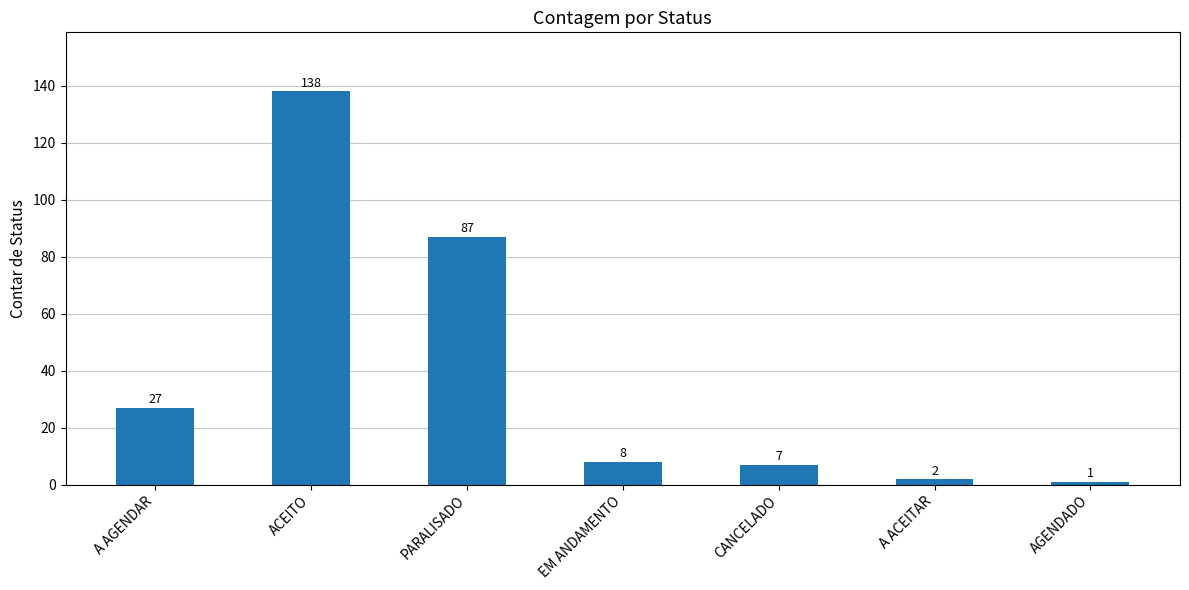

Reading left to right, what are all the values shown in this chart?

27	138	87	8	7	2	1